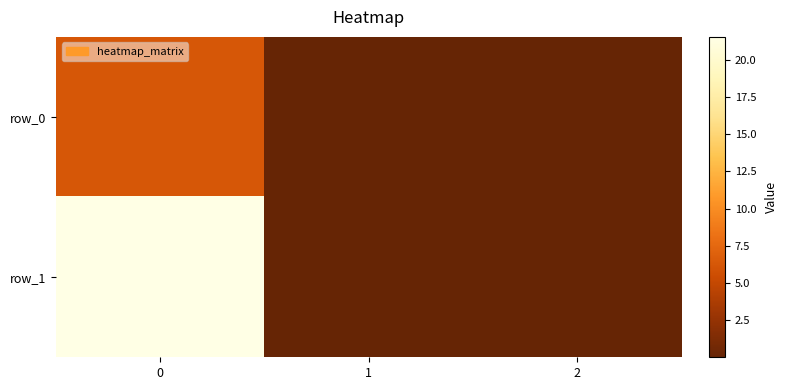

At how many categories does at least one series exceed 12?

1